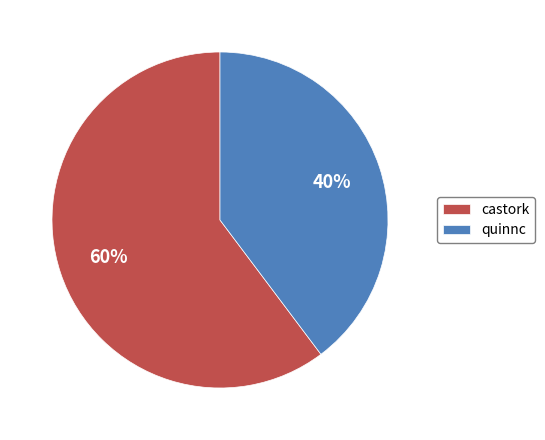

What percentage is the castork slice, to the nearest percent?

60%